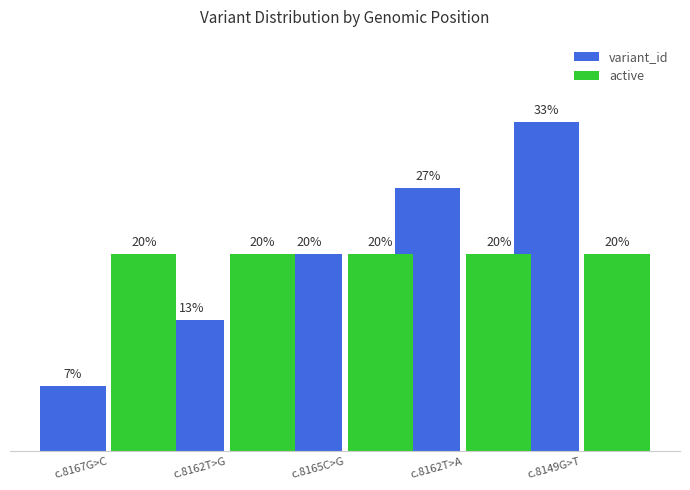

What is the label of the 3rd bar from the left?

c.8165C>G